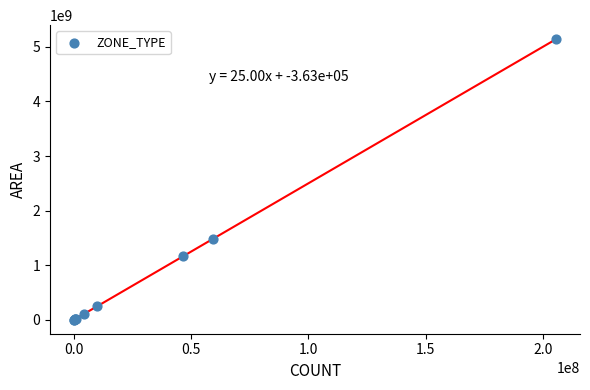

What Y value in the scatter plot is closest to 2570727487?

1480000000.0